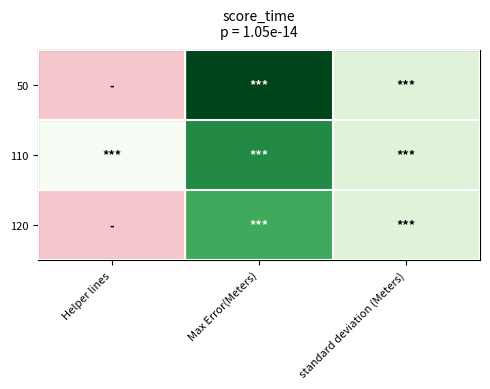

Reading right to left, list all the values displayed in this chart.

50: standard deviation (Meters)=5902771.0	Max Error(Meters)=40014198.9	Helper lines=0.0
110: standard deviation (Meters)=5802771.0	Max Error(Meters)=30014198.9	Helper lines=130.0
120: standard deviation (Meters)=5802771.0	Max Error(Meters)=25014198.9	Helper lines=0.0